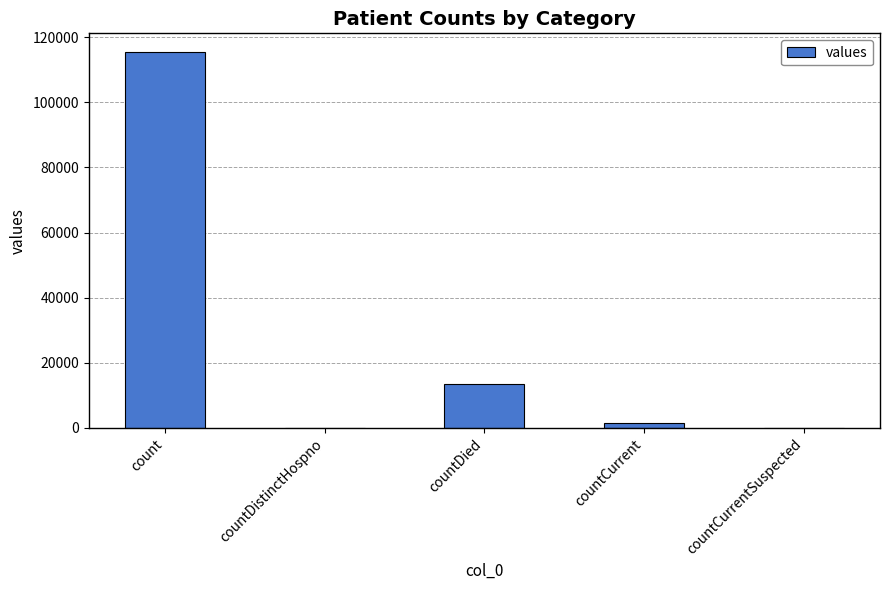

What is the greatest value displayed?

115379